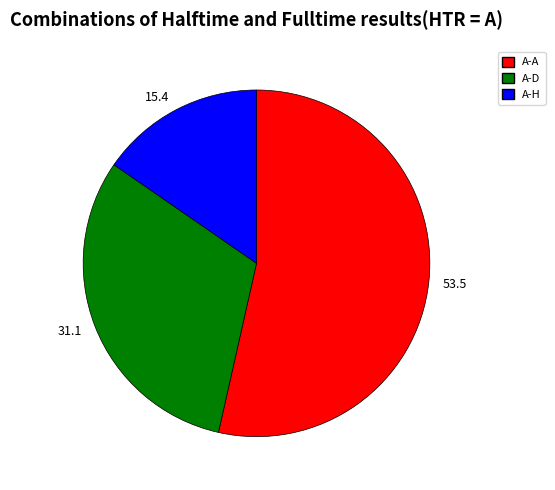

What is the smallest slice in the pie chart?

A-H